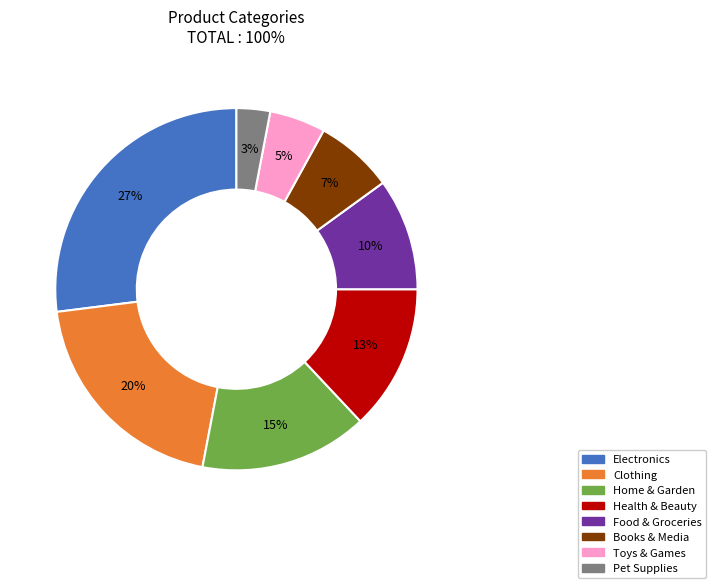

Rank the categories by value from lowest to highest.

Pet Supplies, Toys & Games, Books & Media, Food & Groceries, Health & Beauty, Home & Garden, Clothing, Electronics